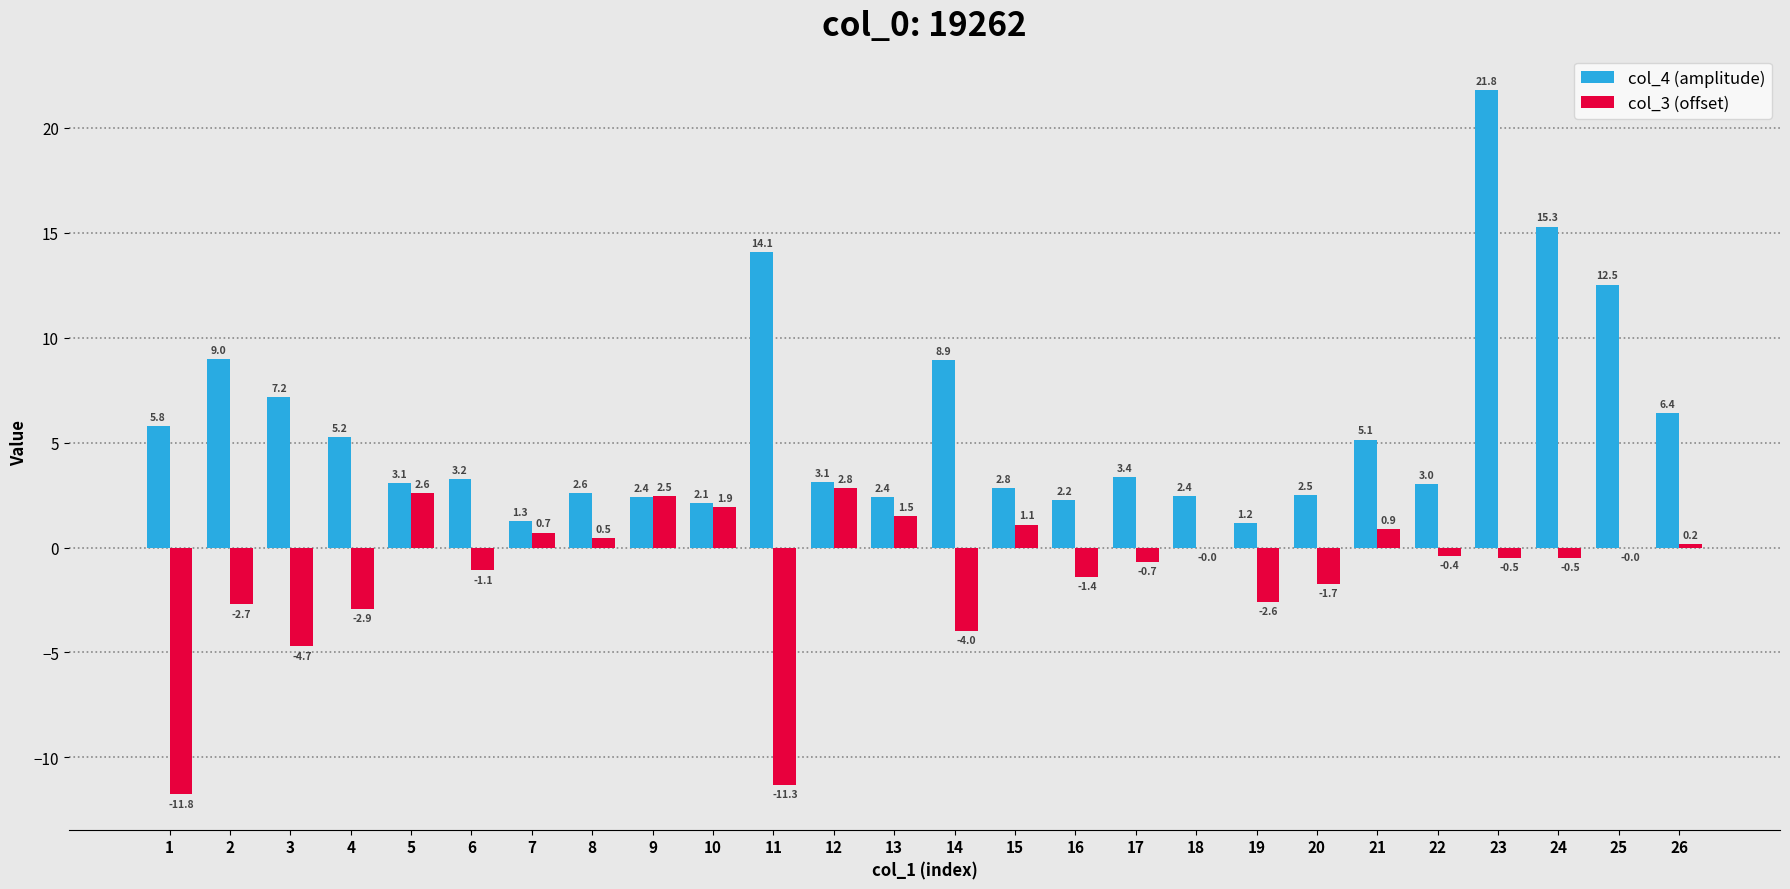

At which category is the sum across all series the highest?

23